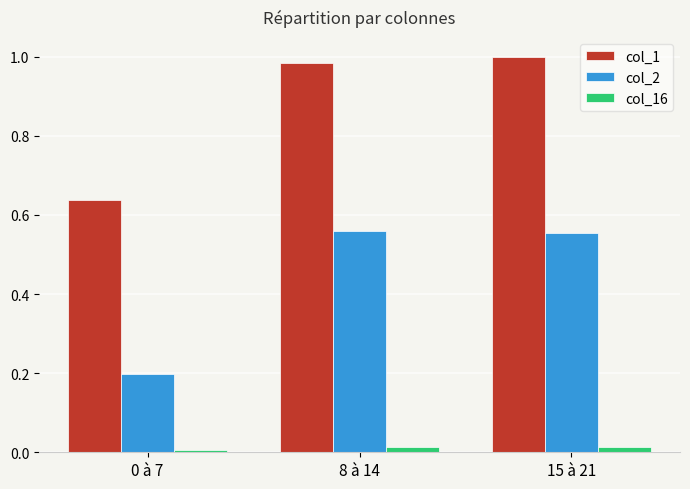

Is it true that col_2 equals 0.1 at 0 à 7?

False